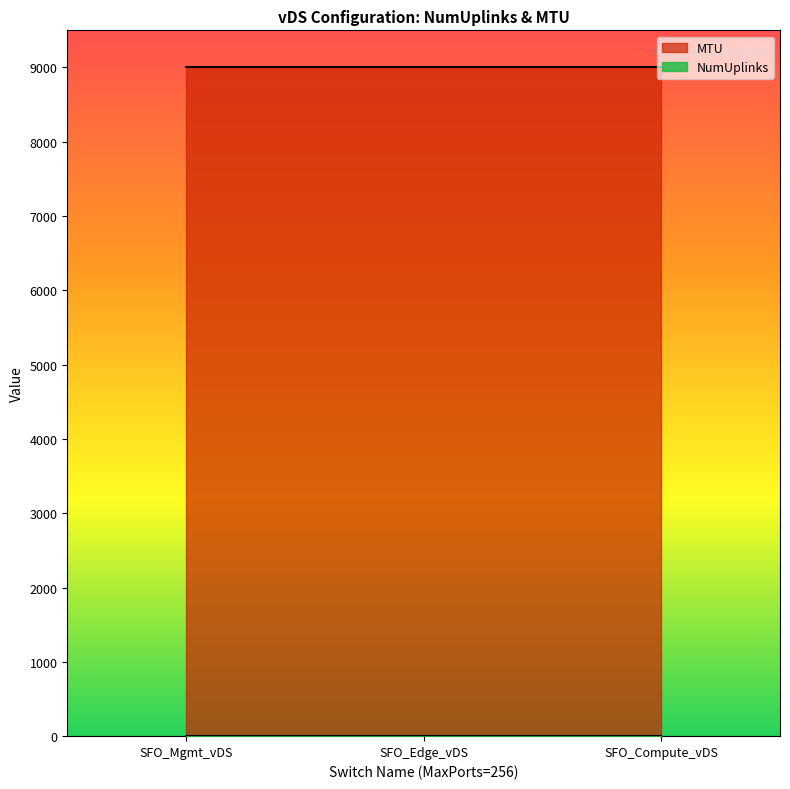

Between SFO_Mgmt_vDS and SFO_Edge_vDS, which series saw the biggest shift?

NumUplinks